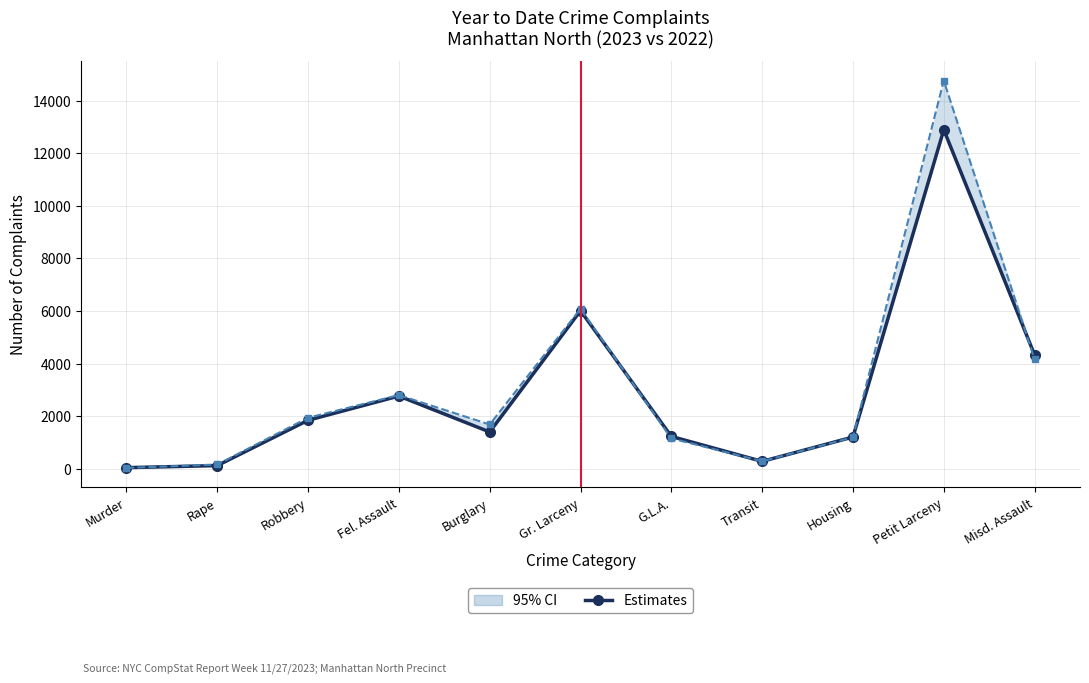

True or false: YTD 2022 has more than 0 points higher than both neighbors.

True